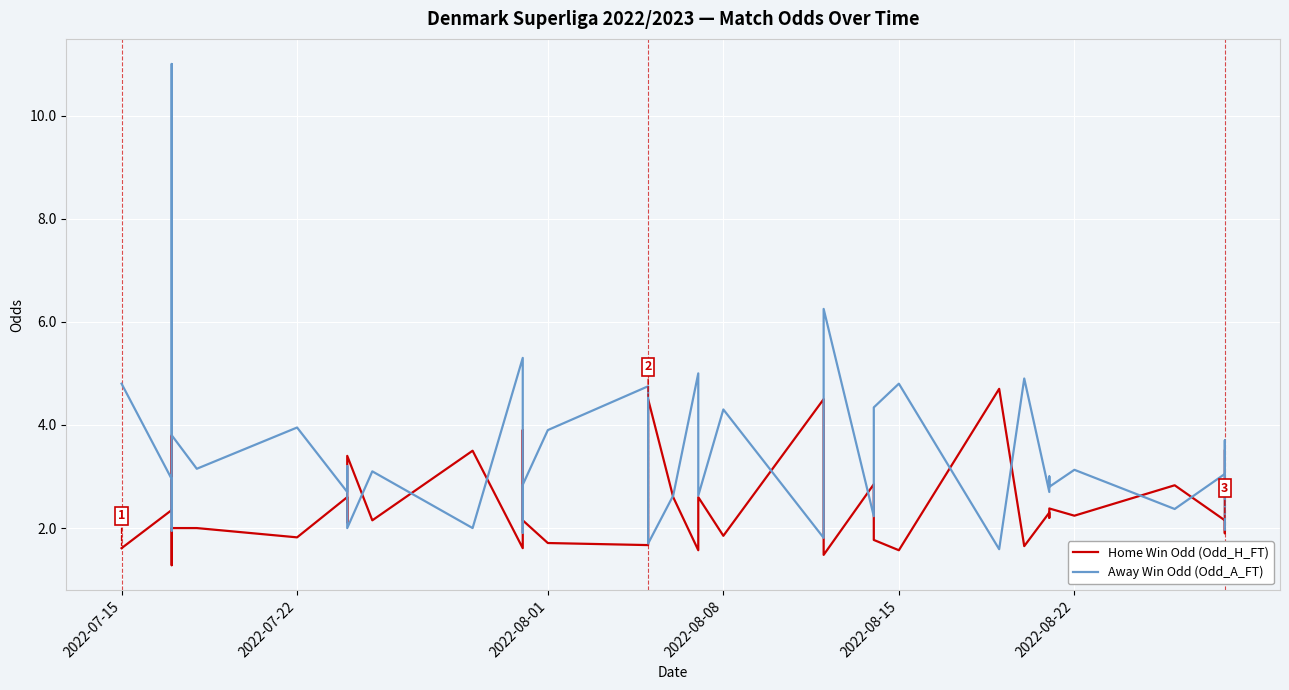

After their last crossing, which series has the higher values: Home Win Odd (Odd_H_FT) or Away Win Odd (Odd_A_FT)?

Home Win Odd (Odd_H_FT)